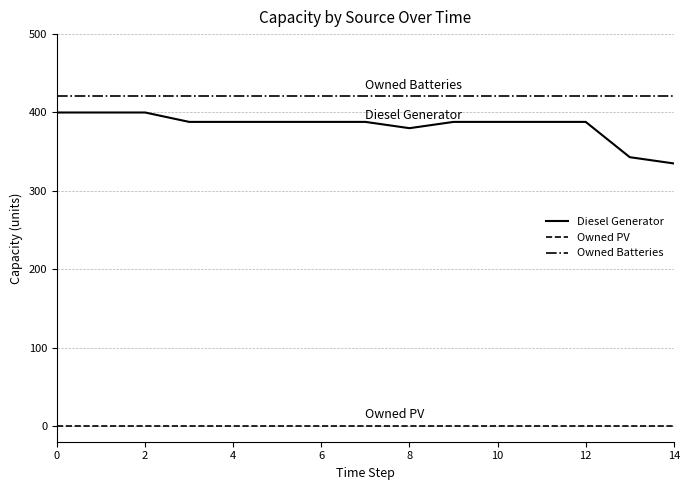

At how many categories does at least one series exceed 209?

15